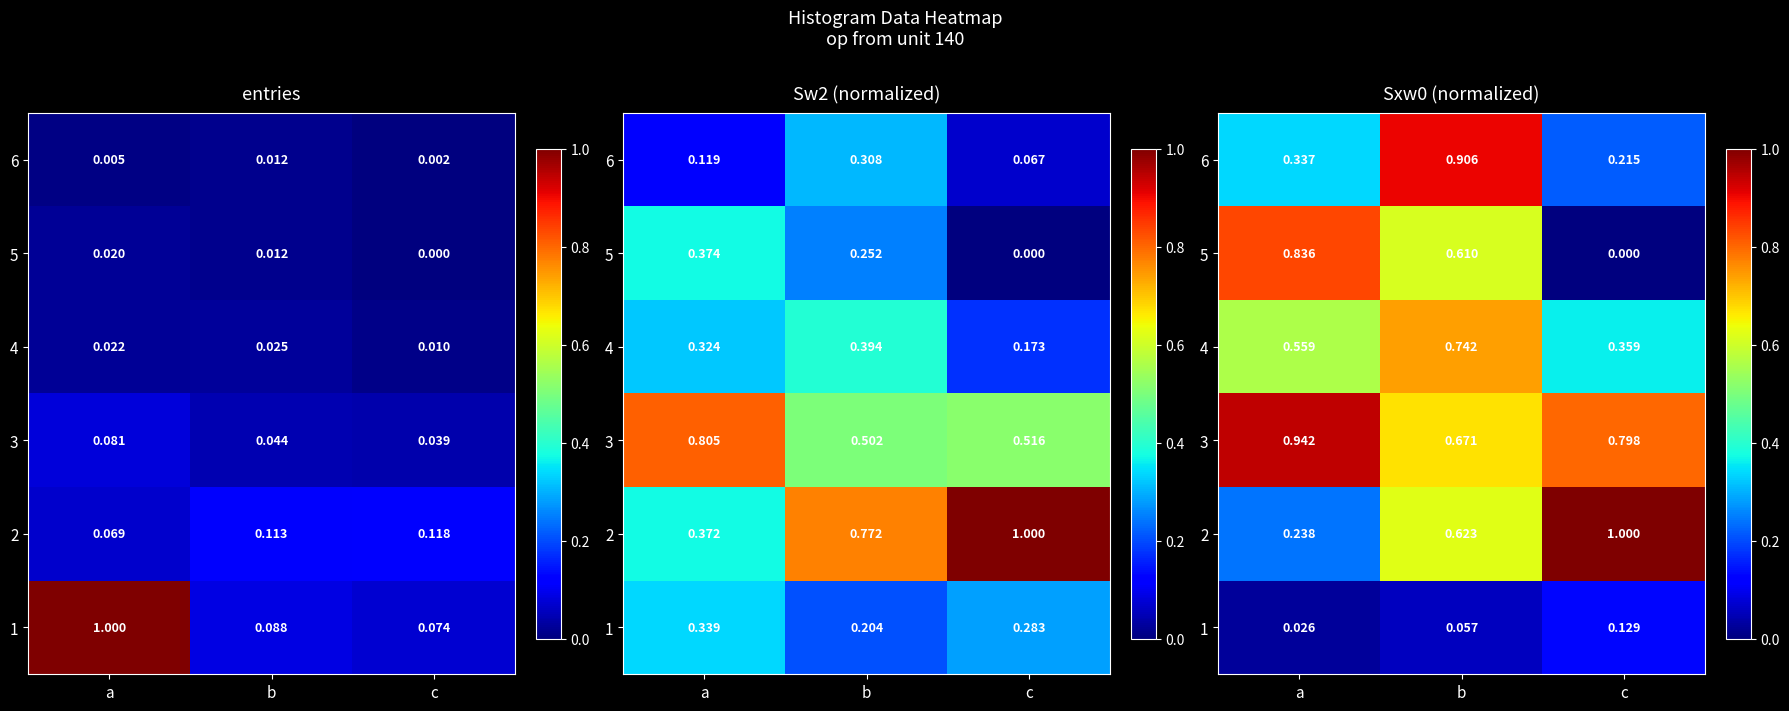

Which has a higher value, c or b?

c